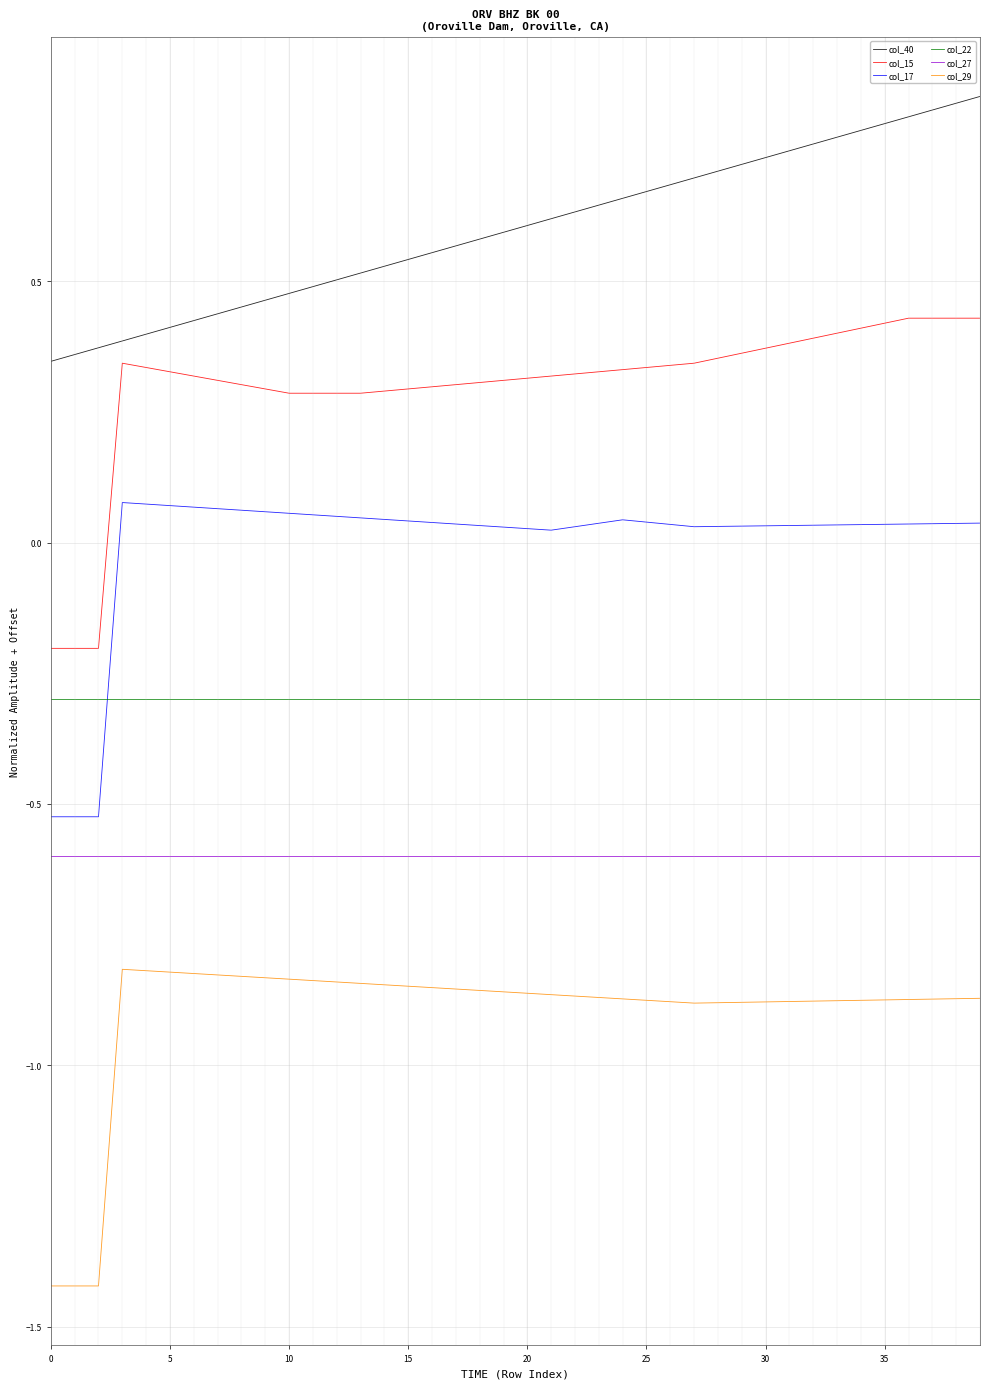

List the series in order of their overall mean, highest first.

col_40, col_15, col_17, col_22, col_27, col_29